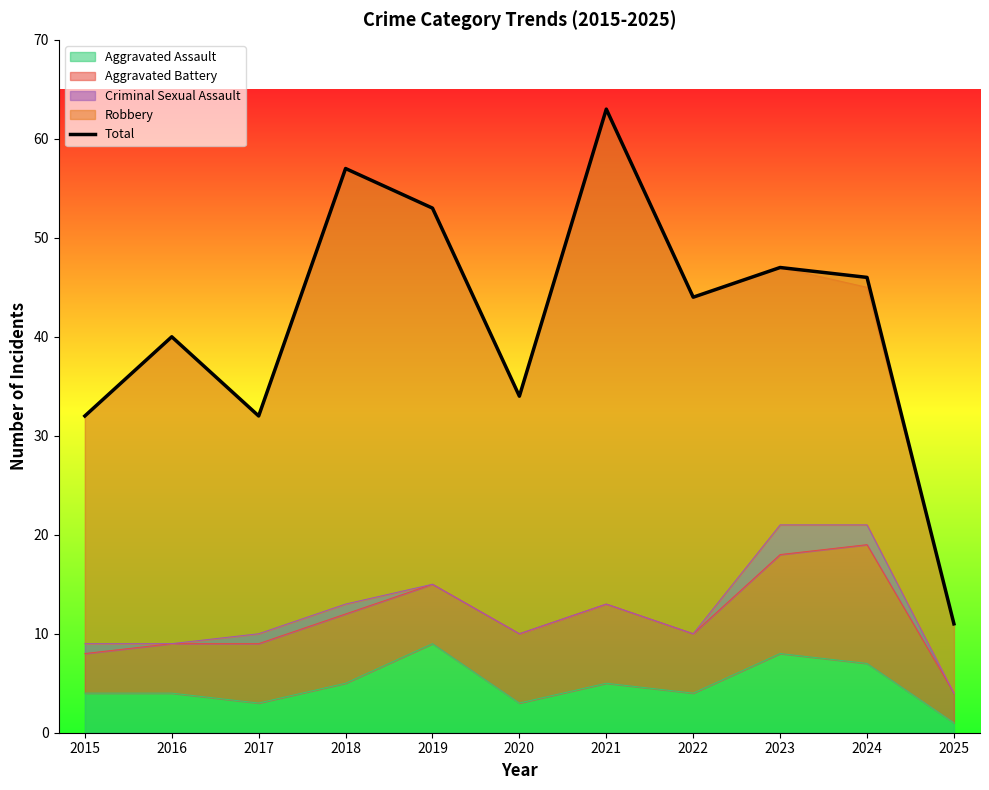

List the labels in order of value, smallest first.

2025, 2015, 2017, 2020, 2016, 2022, 2024, 2023, 2019, 2018, 2021